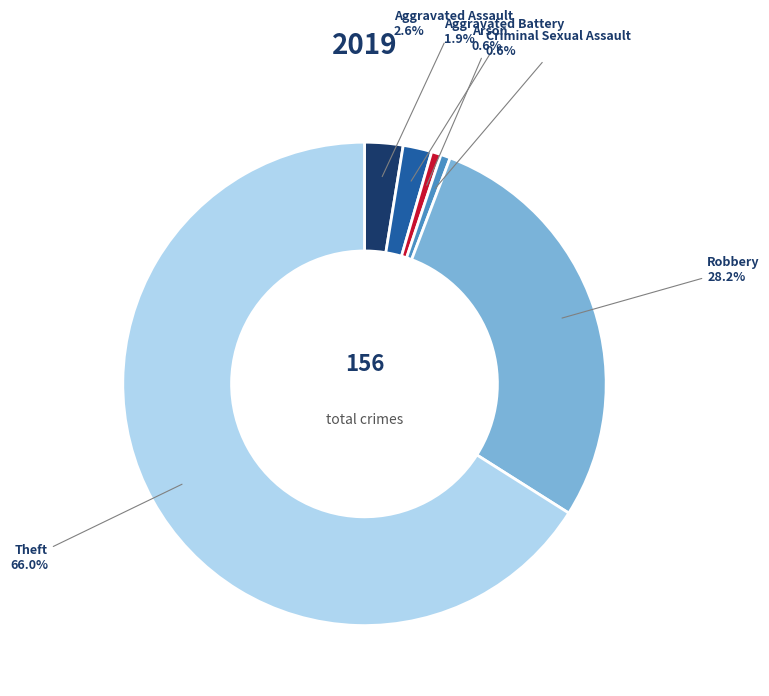

Combined, what portion of the pie is Theft and Arson?

66.7%